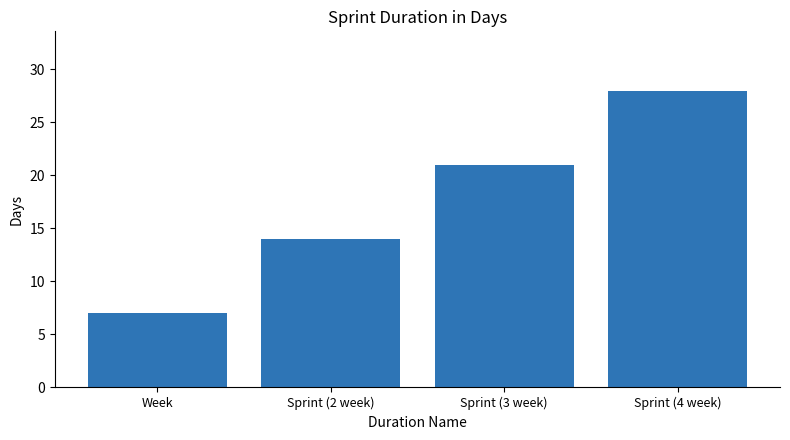

List the labels in order of value, largest first.

Sprint (4 week), Sprint (3 week), Sprint (2 week), Week